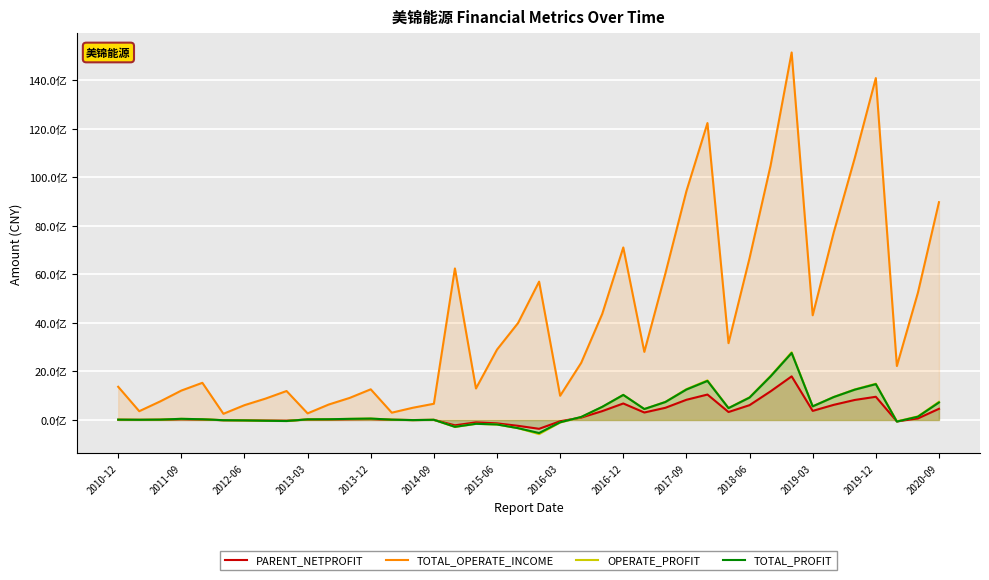

At which category does OPERATE_PROFIT reach its first local peak?

2011-09